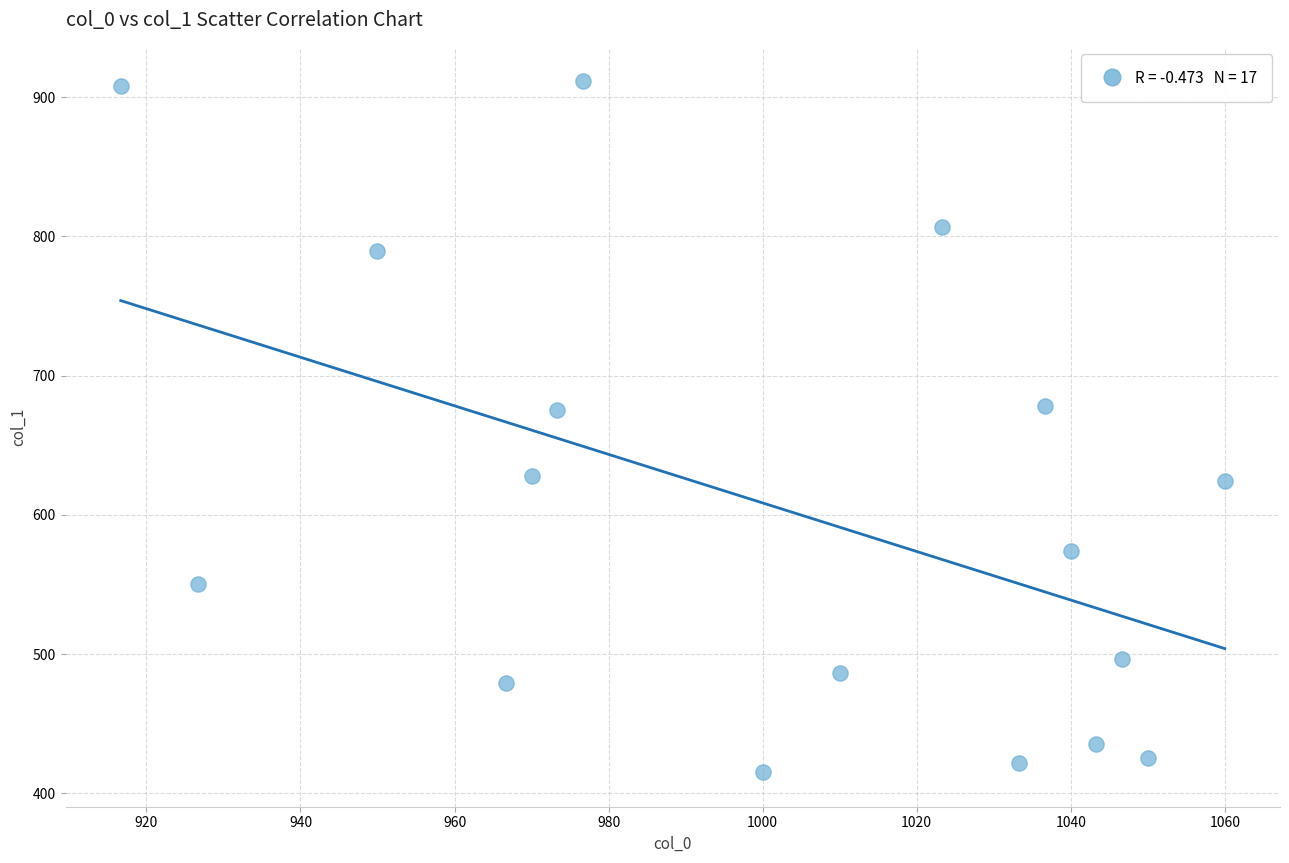

What is the range of X values (max minus min)?

143.3